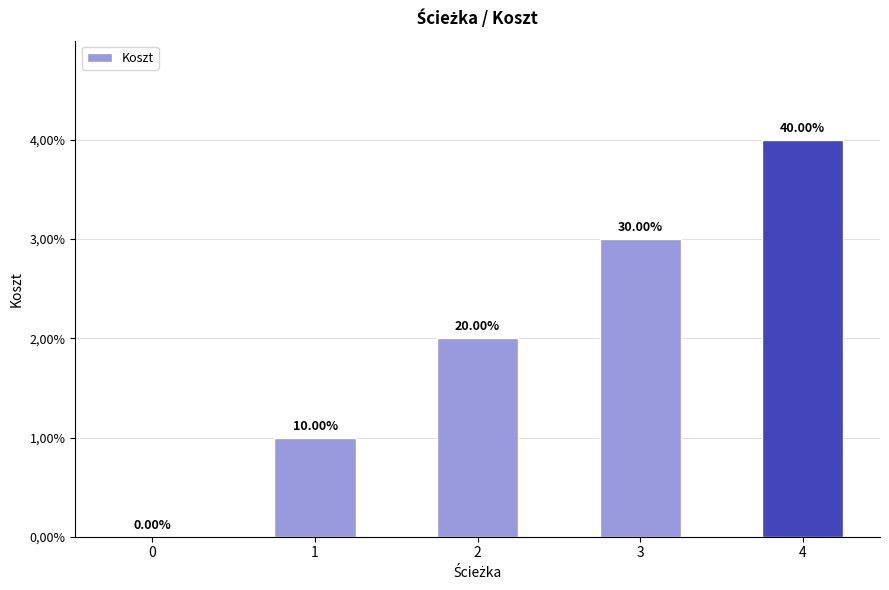

Rank the categories by value from highest to lowest.

4, 3, 2, 1, 0